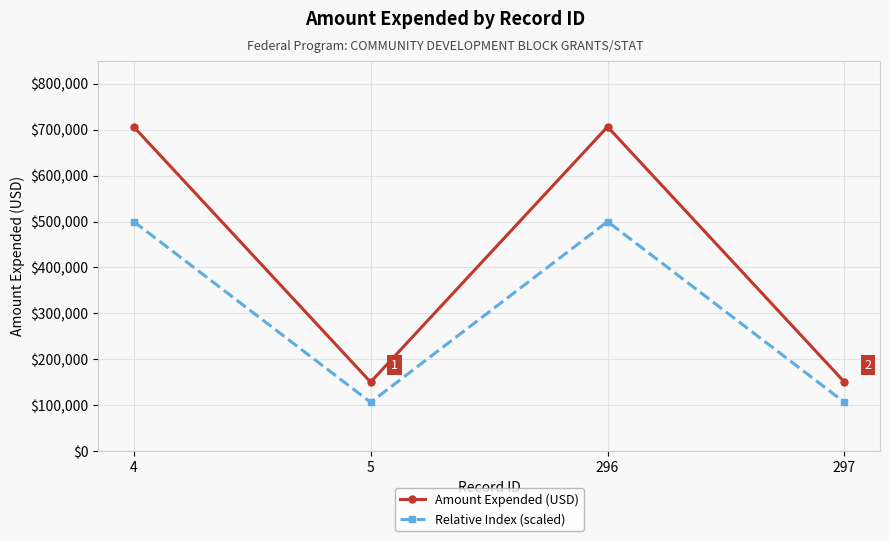

How many distinct data groups are displayed?

2